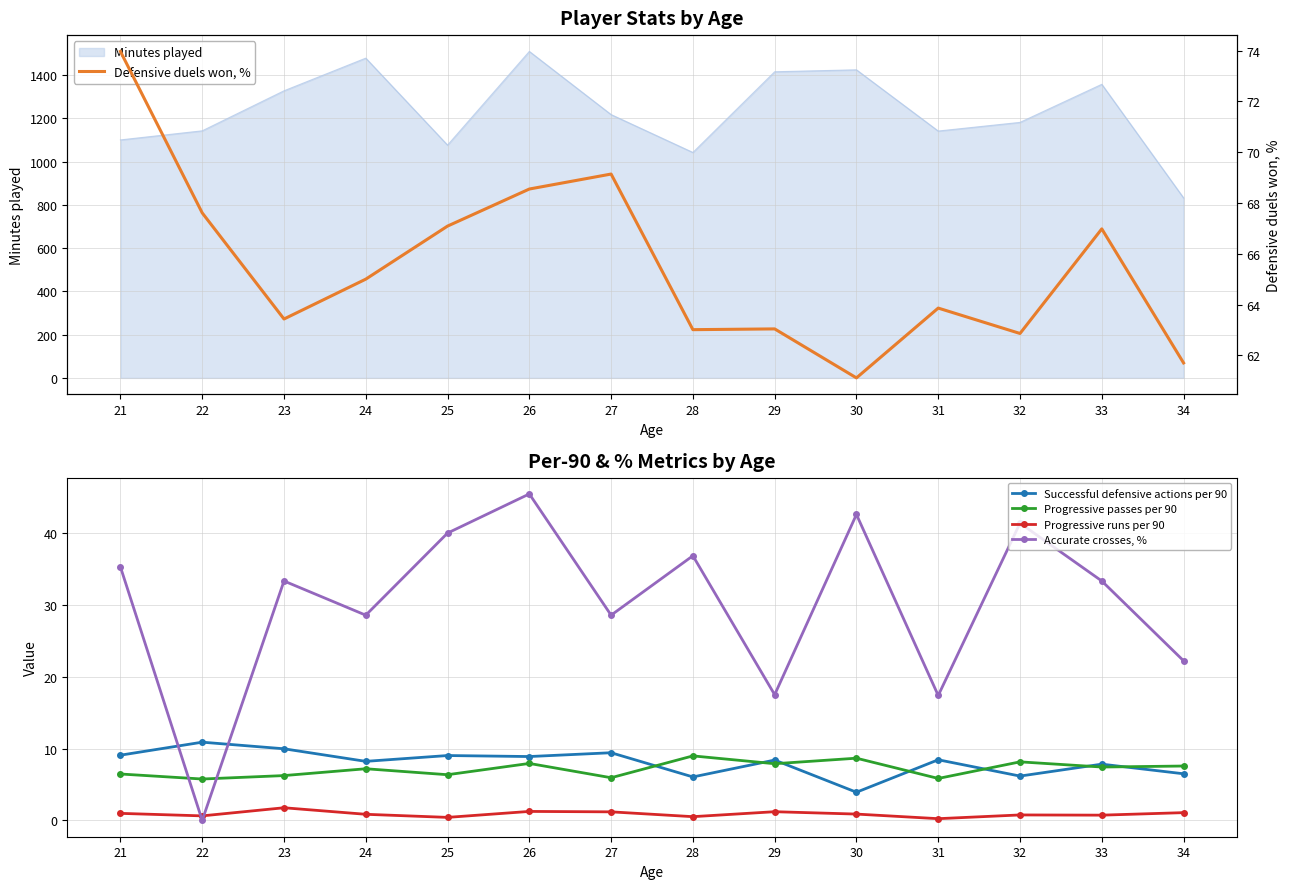

What is the difference between the Defensive duels won, % values at 24 and 29?

2.0